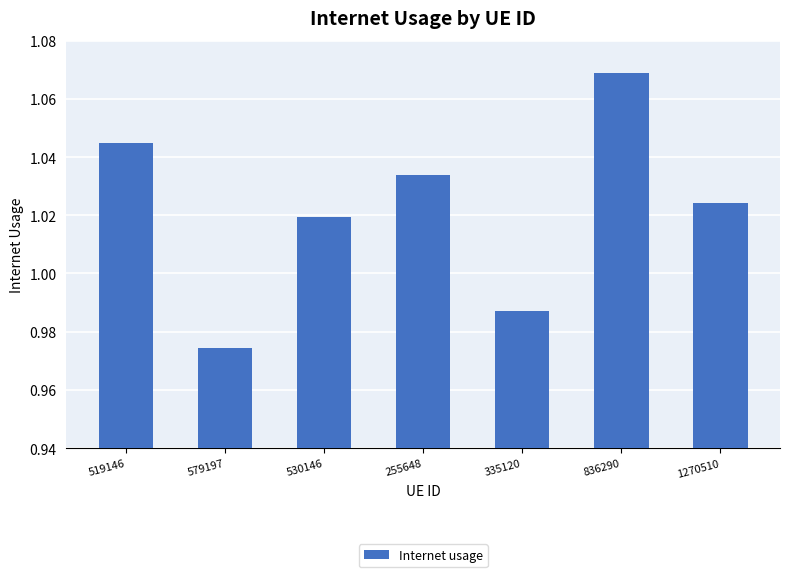

What is the label of the 3rd bar from the right?

335120